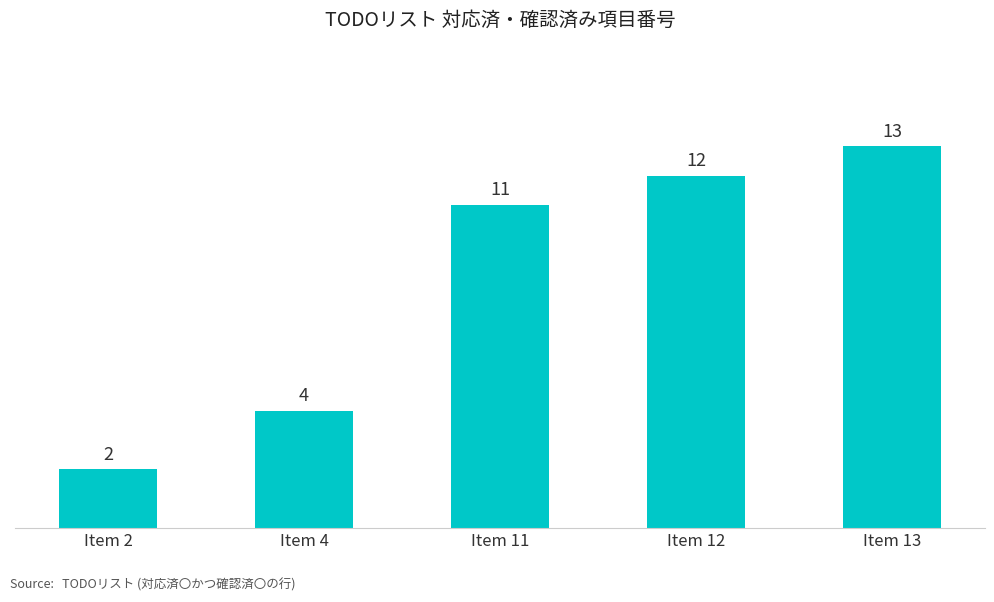

List the labels in order of value, largest first.

Item 13, Item 12, Item 11, Item 4, Item 2